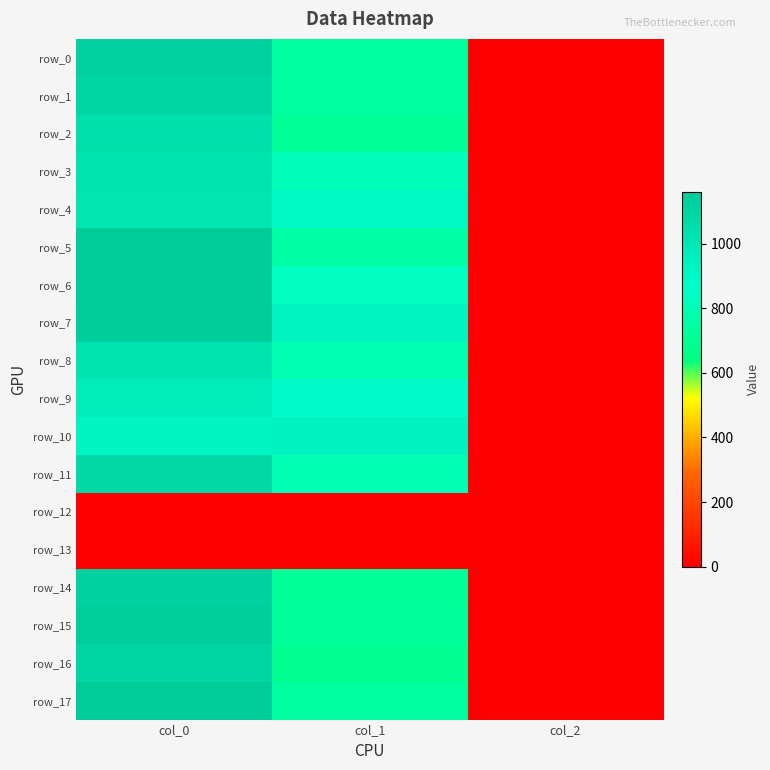

Which series has the widest spread of values?

row_5